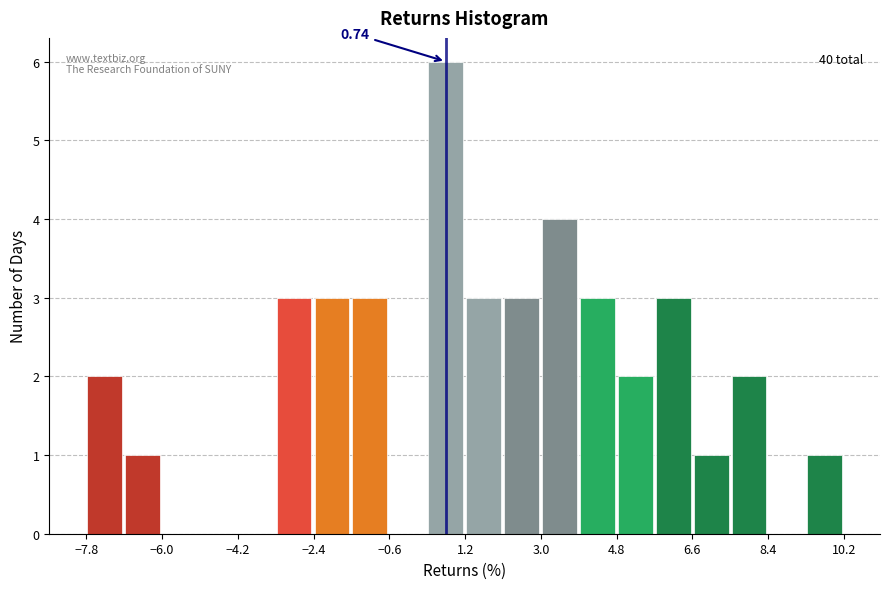

Which range on the x-axis has the tallest bar?

0.2 to 1.2